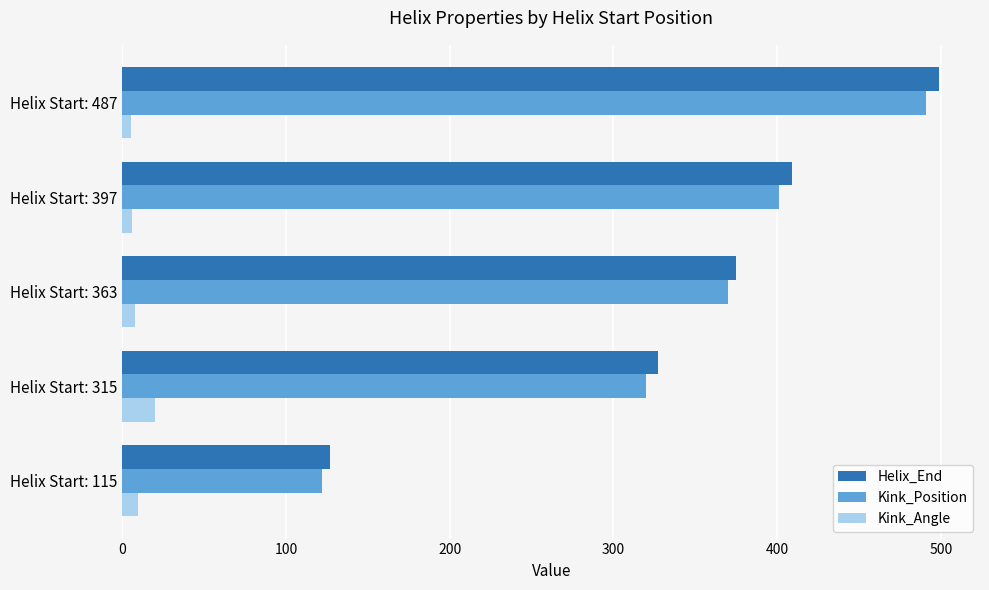

Where is Helix_End nearest to the value 313?

Helix Start: 315